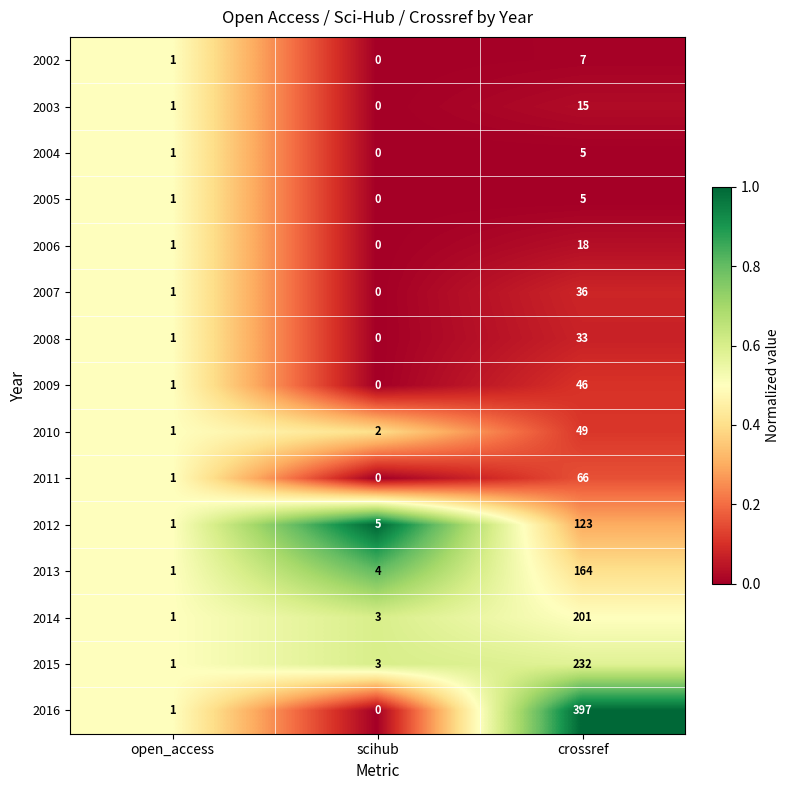

Where is 2004 nearest to the value 2?

open_access